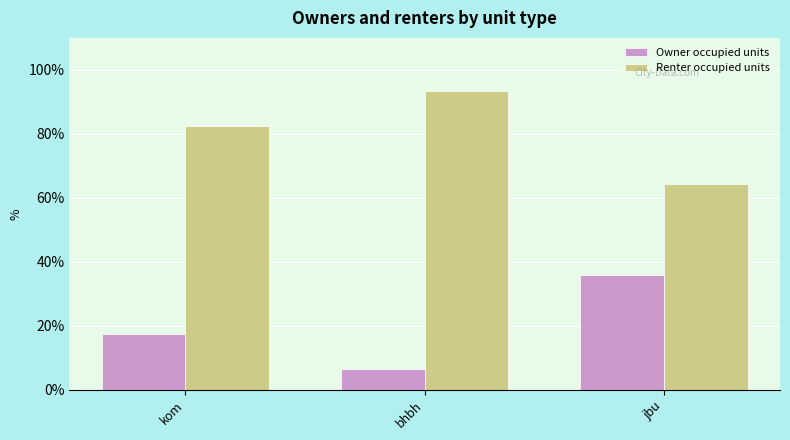

What is the approximate value of Renter occupied units at kom?

82.5